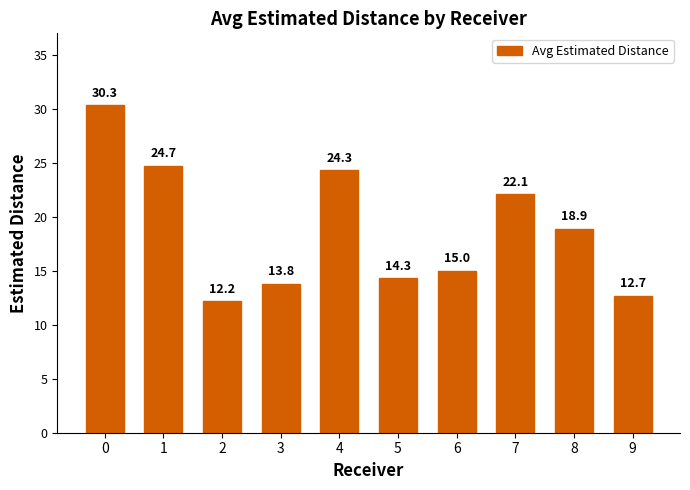

What is the value of the 5th bar from the left?

24.3